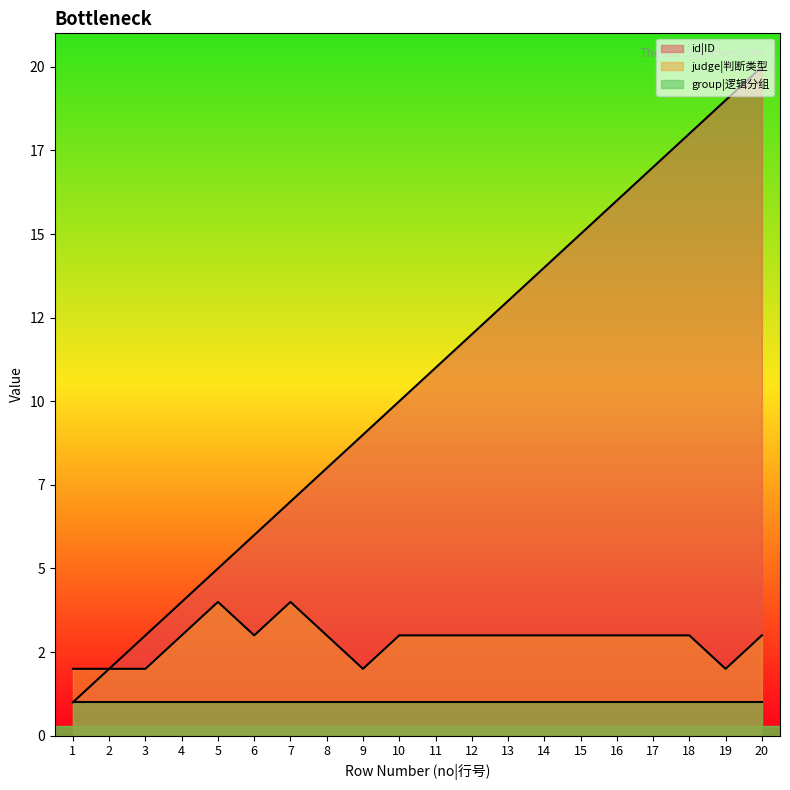

True or false: id|ID and judge|判断类型 cross at least once.

False